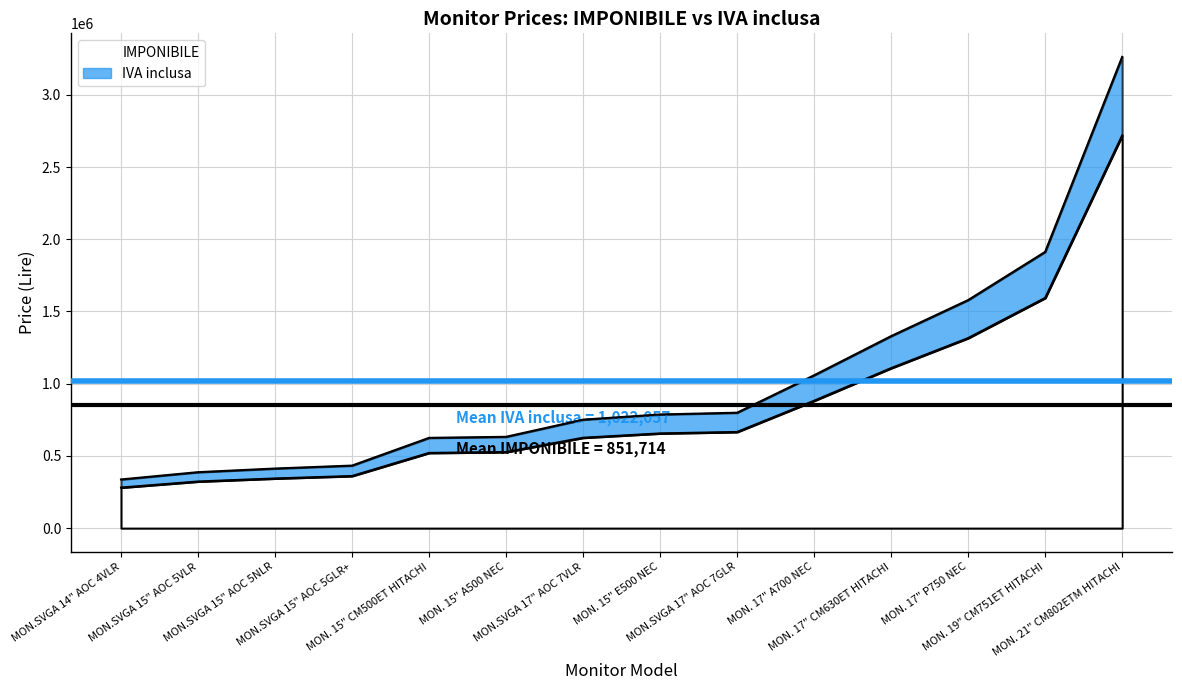

What is the label of the 10th point from the right?

MON. 15" CM500ET HITACHI